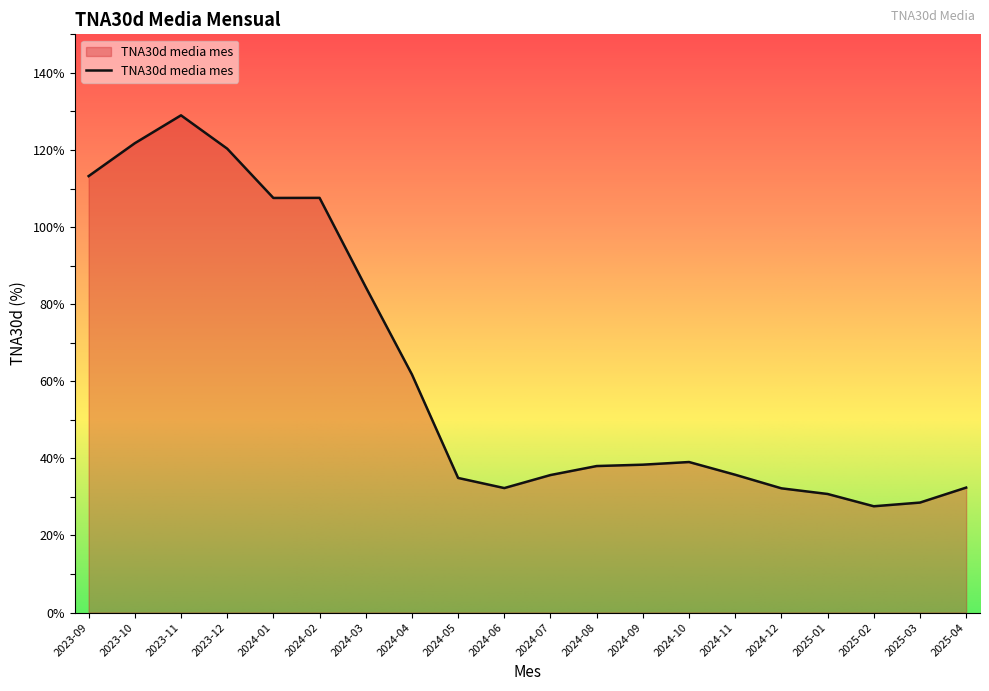

Which category has the highest value across all series?

2023-11